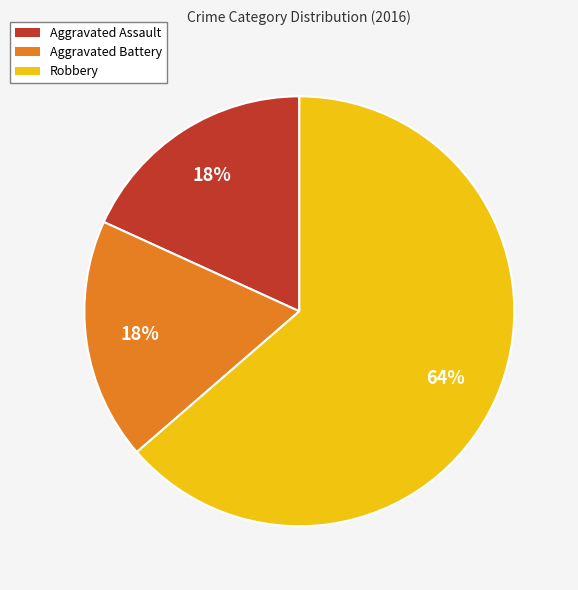

The Aggravated Assault slice represents 24% of the pie. True or false?

False